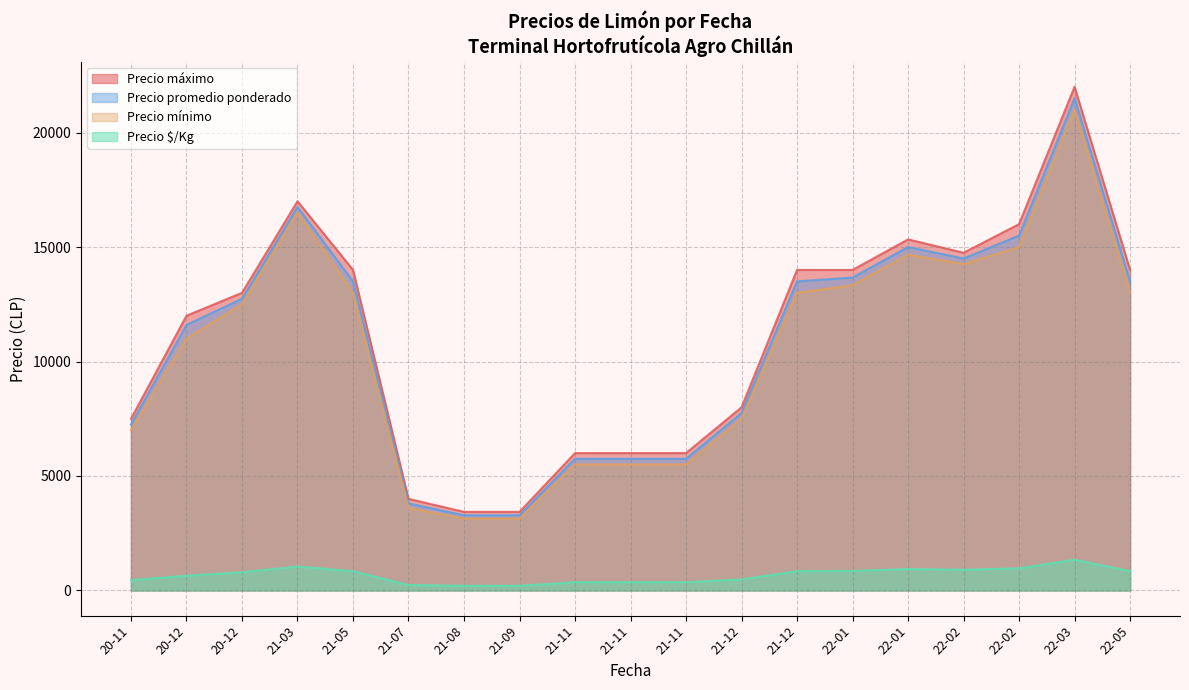

Which category has the highest value across all series?

22-03